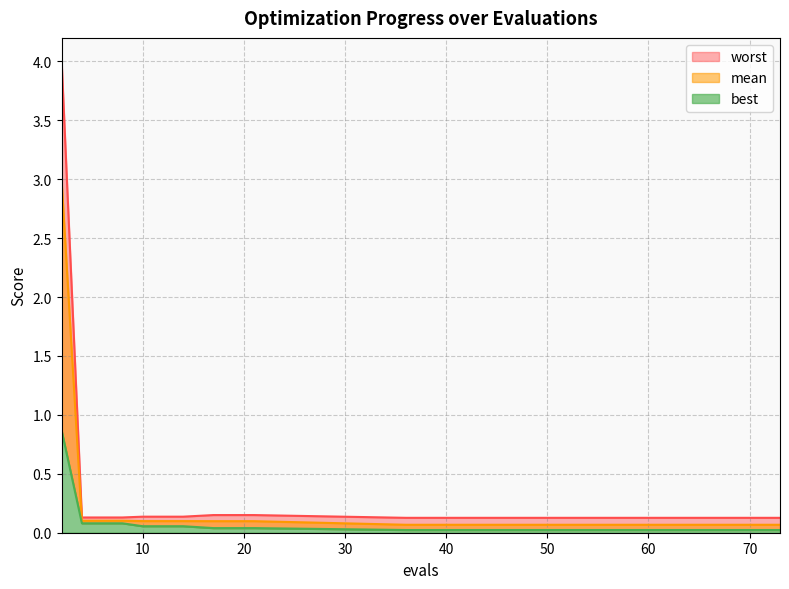

What is the total value across all series at 42?

0.2